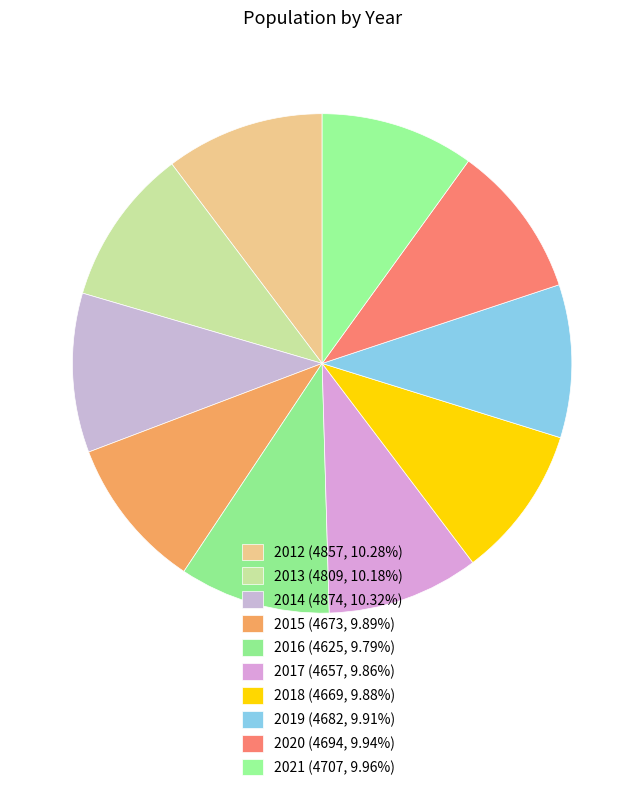

How many slices are in this pie chart?

10